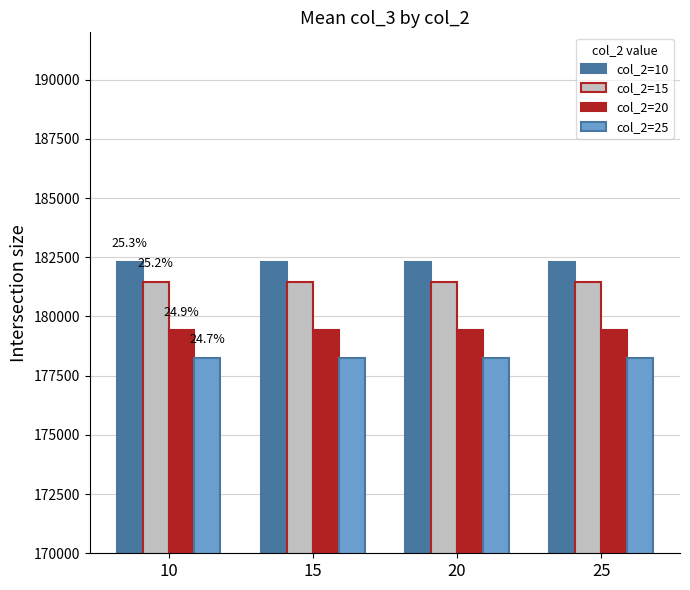

What is the value of the col_2=15 bar at the 4th from the left?

181449